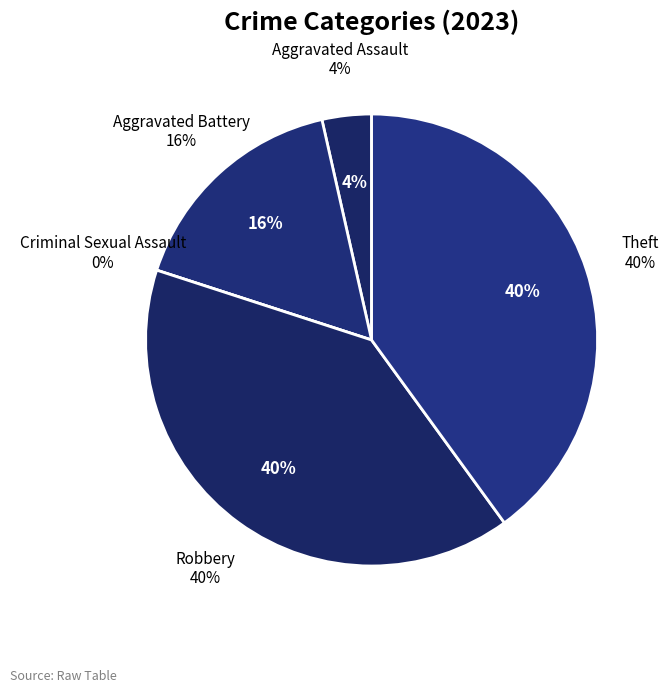

Is it true that Criminal Sexual Assault is 0% of the pie?

True